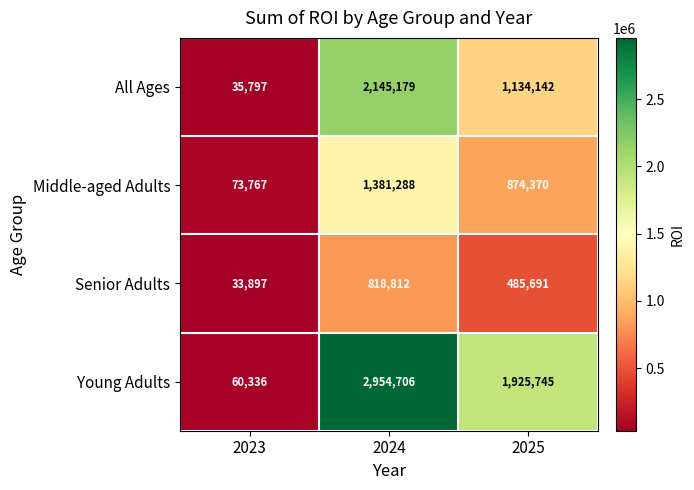

Which category has the lowest value across all series?

2023